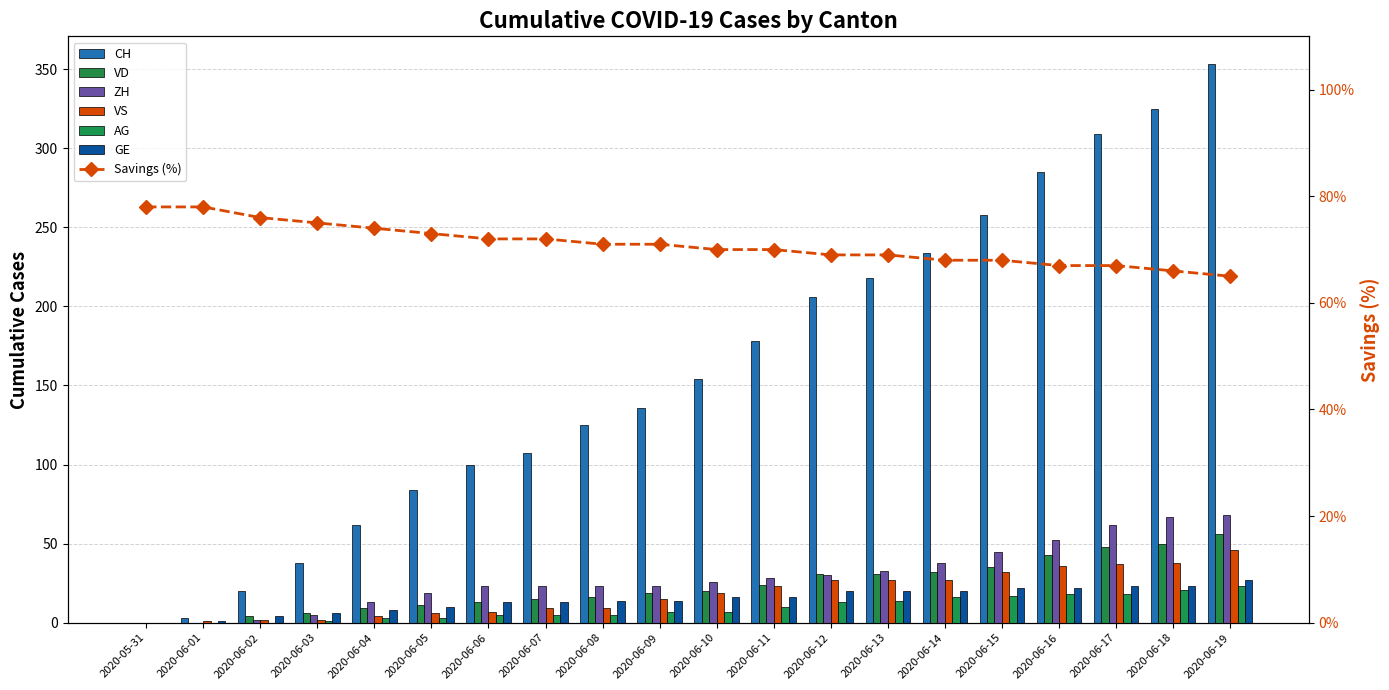

The value of CH at 2020-06-01 is 2. True or false?

False